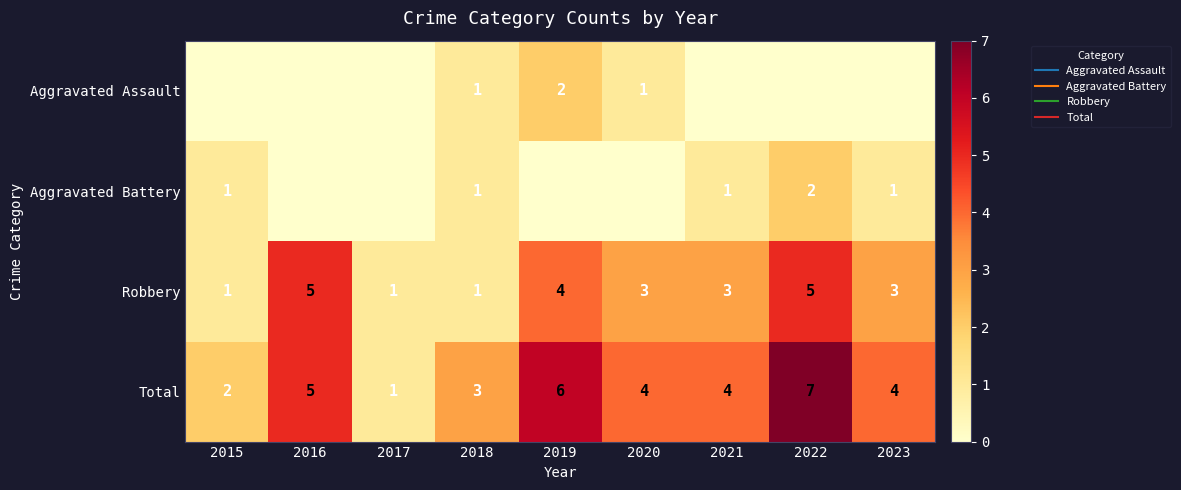

What is the average value of the Aggravated Battery series?

1